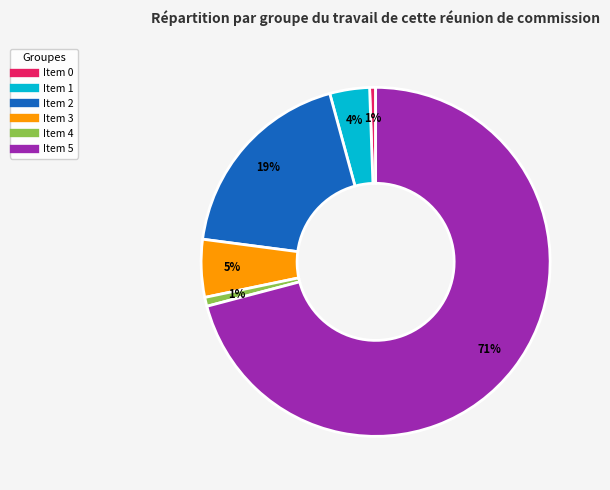

To the nearest percent, what is the average slice percentage?

17%